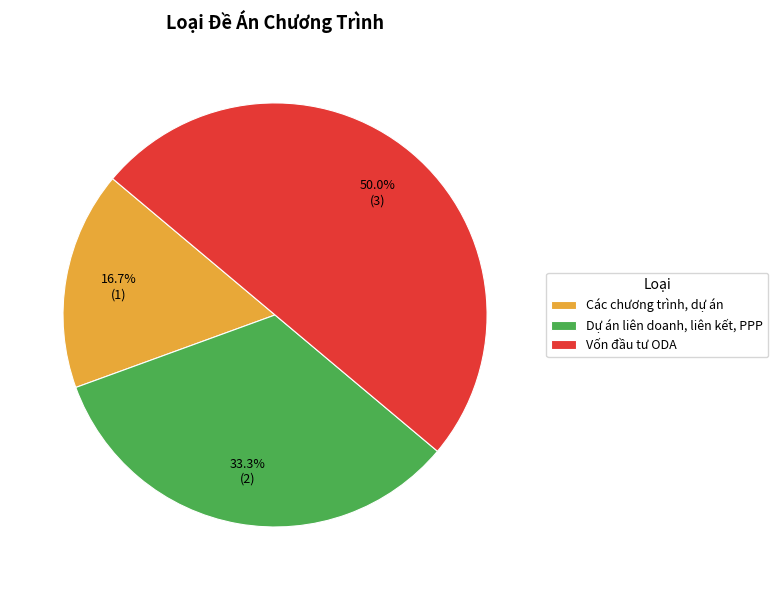

To the nearest percent, what portion does Vốn đầu tư ODA represent?

50%